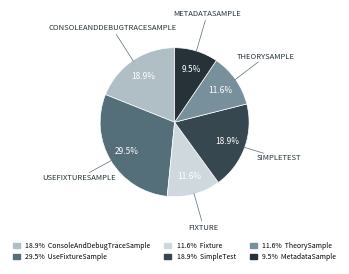

How many slices are in this pie chart?

6